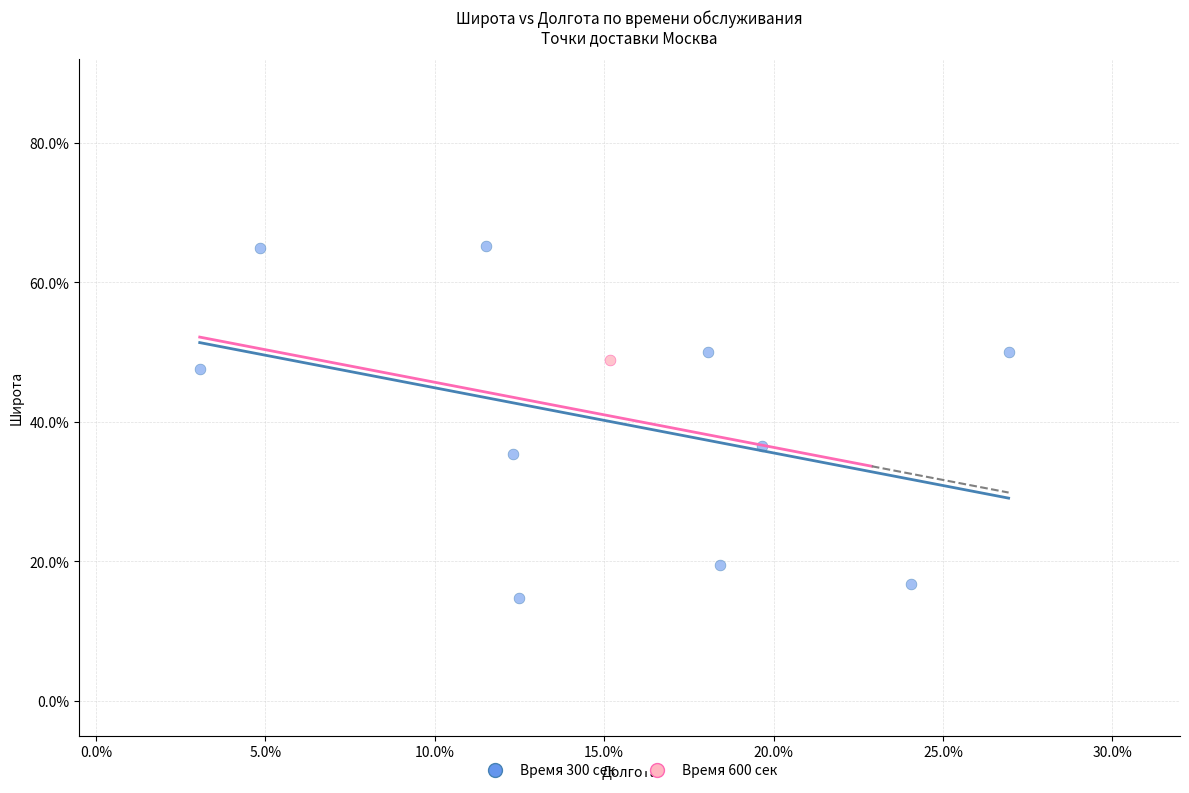

What are all the series names shown in the legend?

Время 300 сек, Время 600 сек